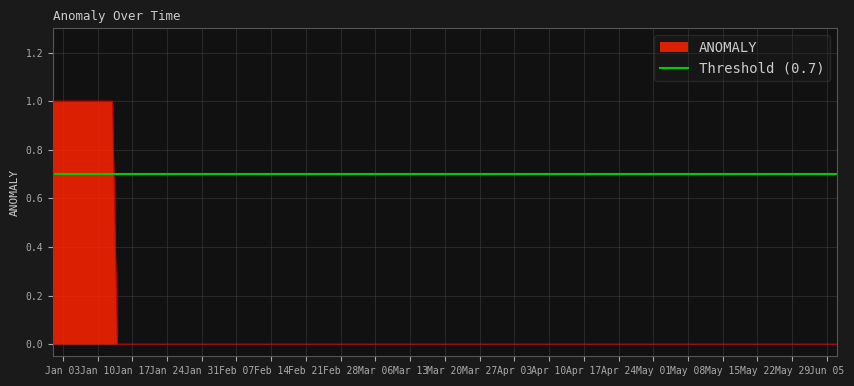

How many lines are shown in the chart?

1